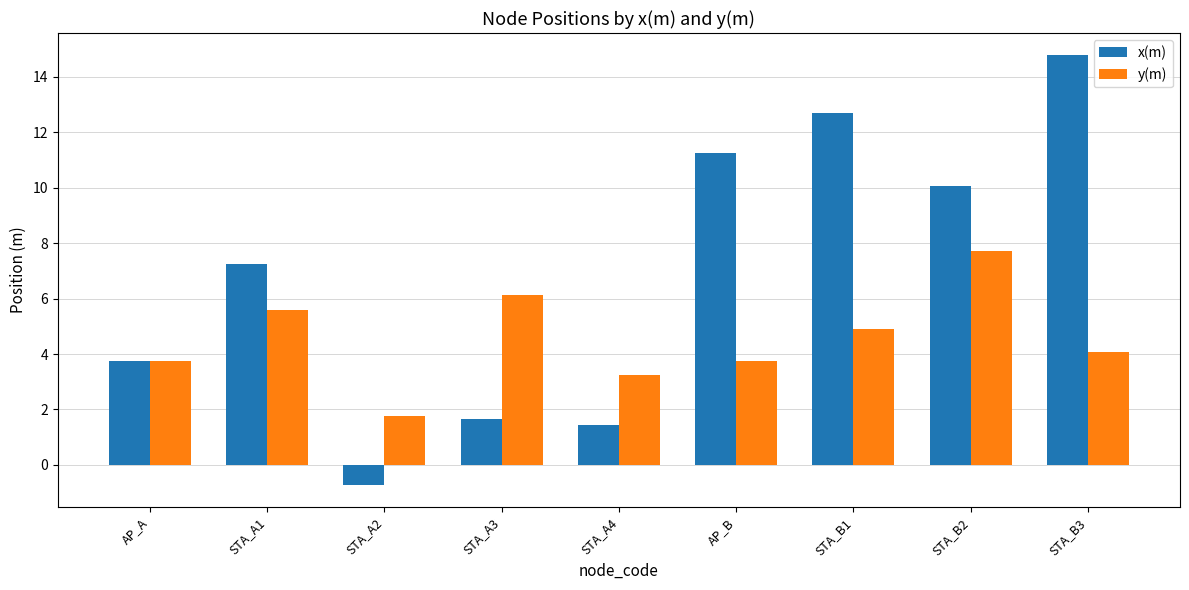

Which series has the widest spread of values?

x(m)